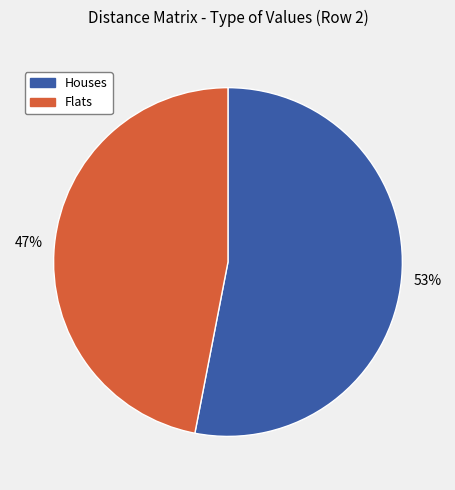

To the nearest percent, what is the difference between the largest and smallest slice percentages?

6%